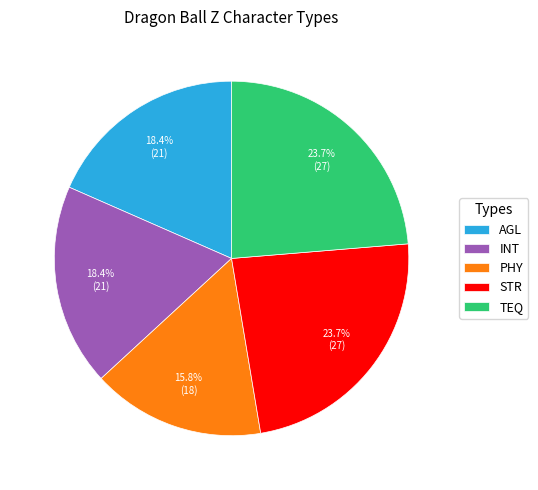

How many segments does this pie chart have?

5